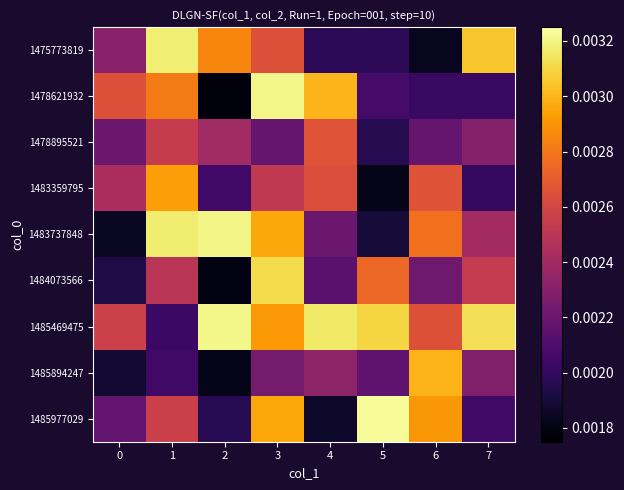

Which category has the lowest value across all series?

2